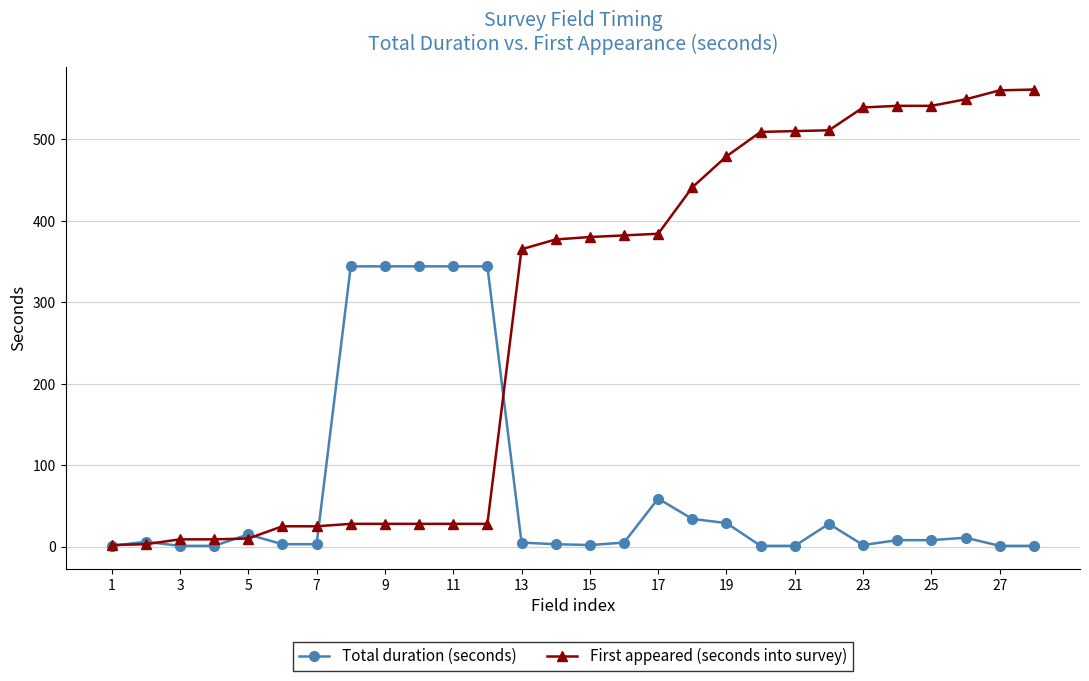

Which series has the largest range (max minus min)?

First appeared (seconds into survey)